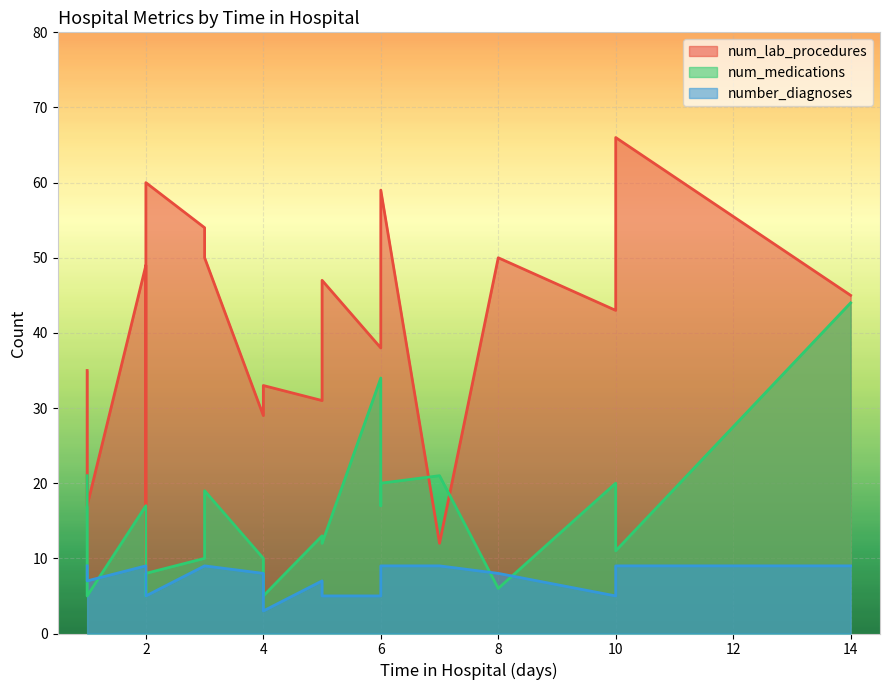

What are all the series names shown in the legend?

num_lab_procedures, num_medications, number_diagnoses